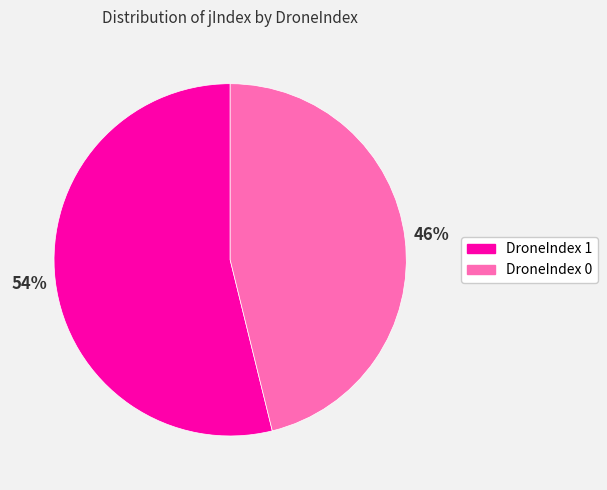

To the nearest percent, what is the difference between the largest and smallest slice percentages?

8%